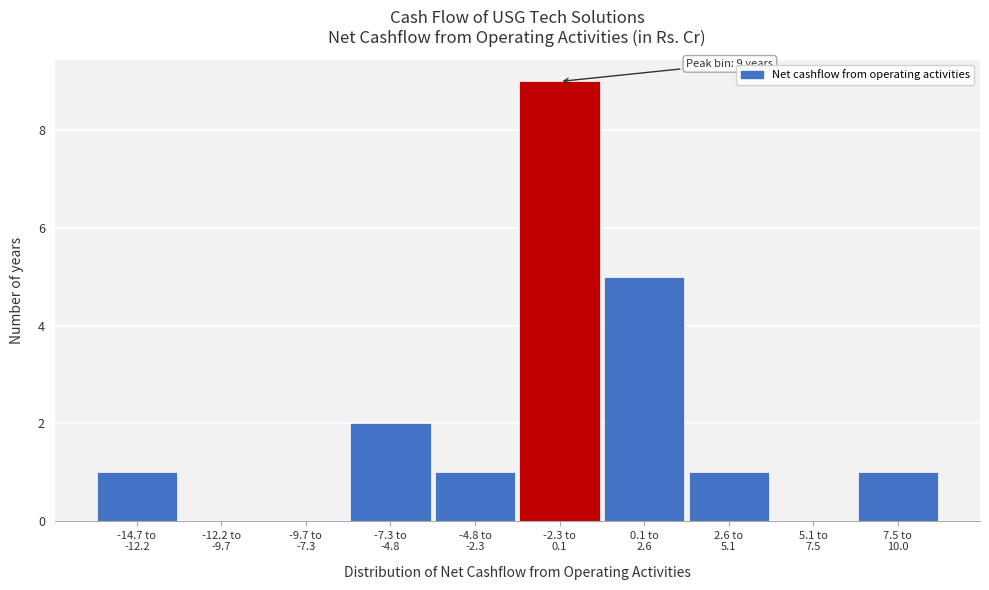

What is the maximum value shown in the chart?

9